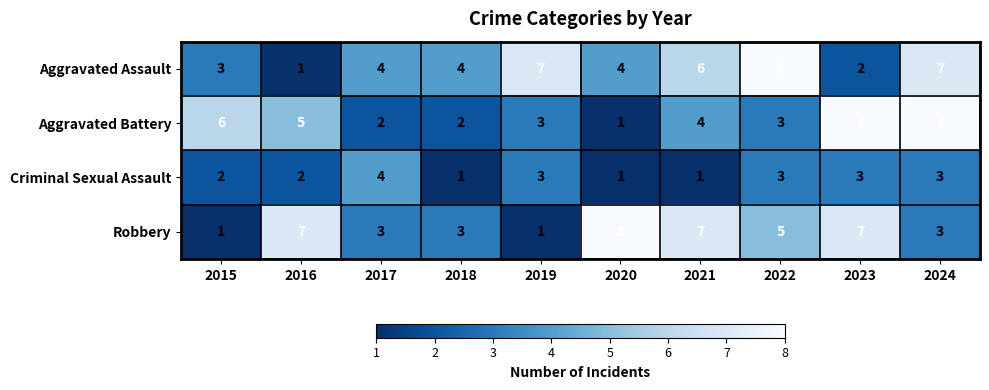

How many categories are shown in the chart?

10